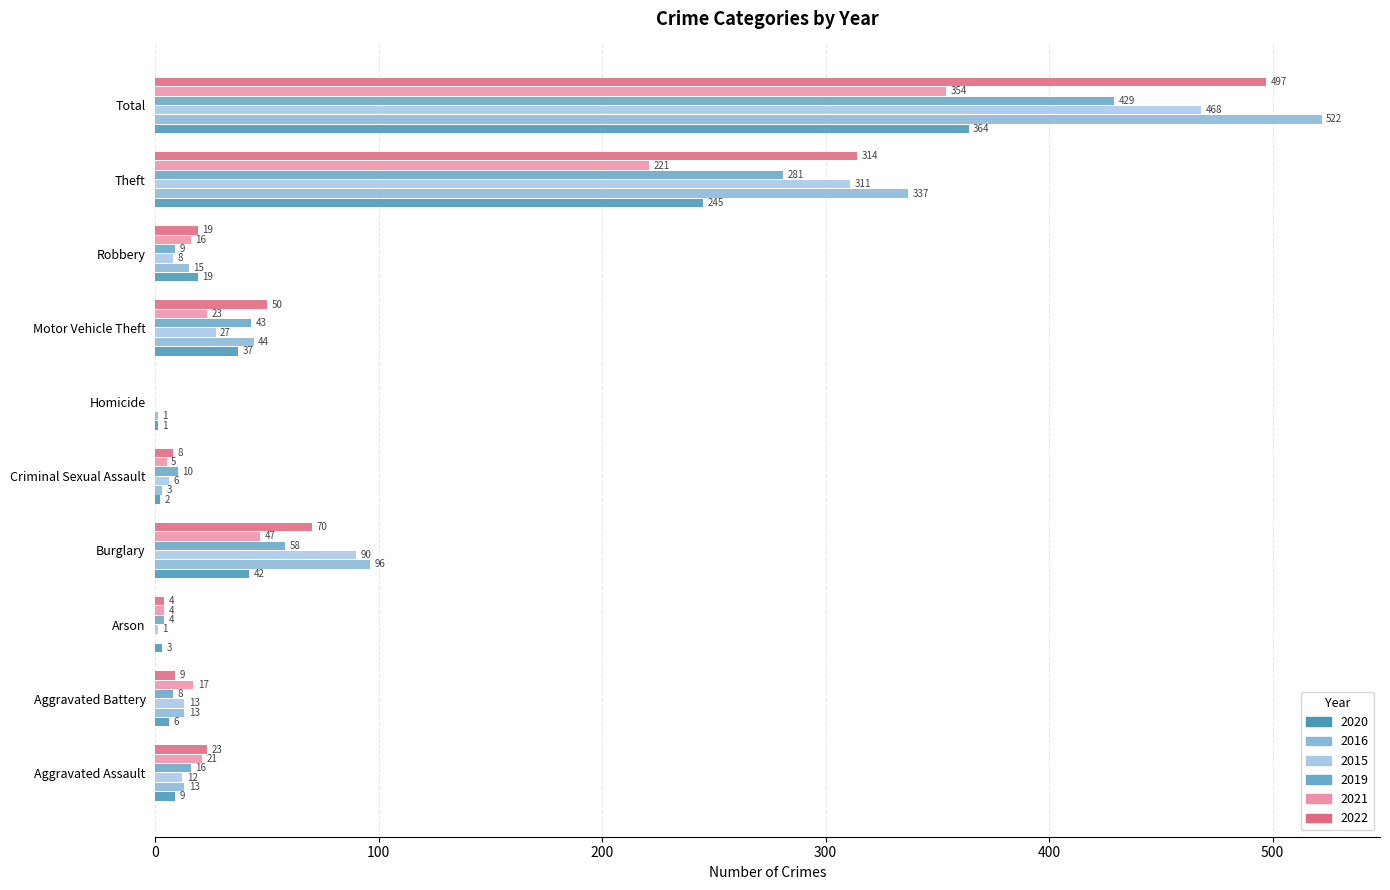

Where is 2015 nearest to the value 234?

Theft